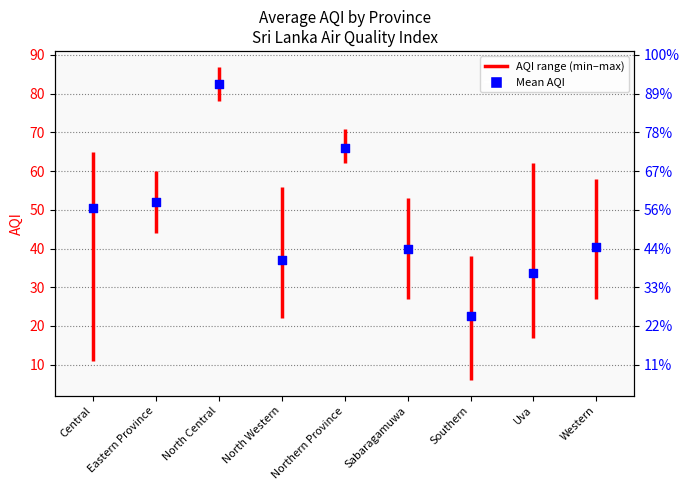

What is the ratio of the value at North Western to the value at Southern?

1.6